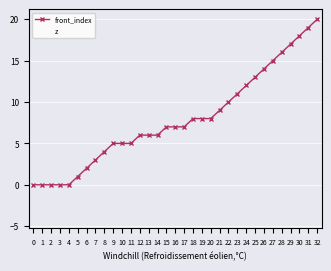

True or false: front_index and z intersect in this chart.

True